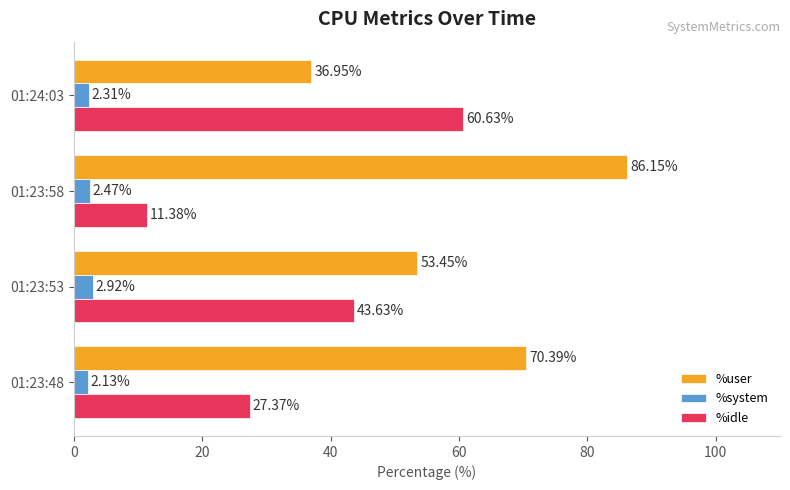

What is the sum of the %system values at 01:23:48 and 01:23:58?

4.6